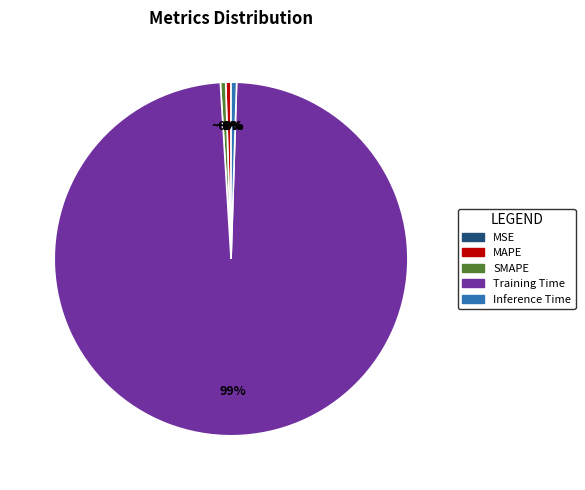

What is the largest slice in the pie chart?

Training Time